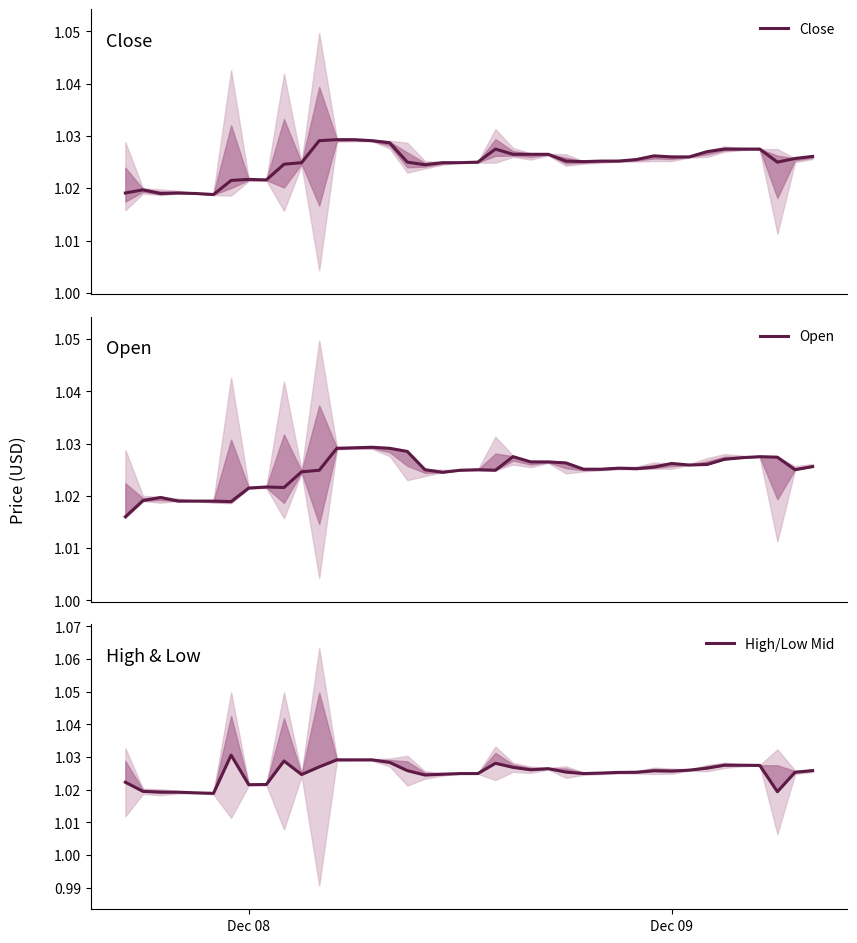

The value of Open at 16 is 0.4. True or false?

False